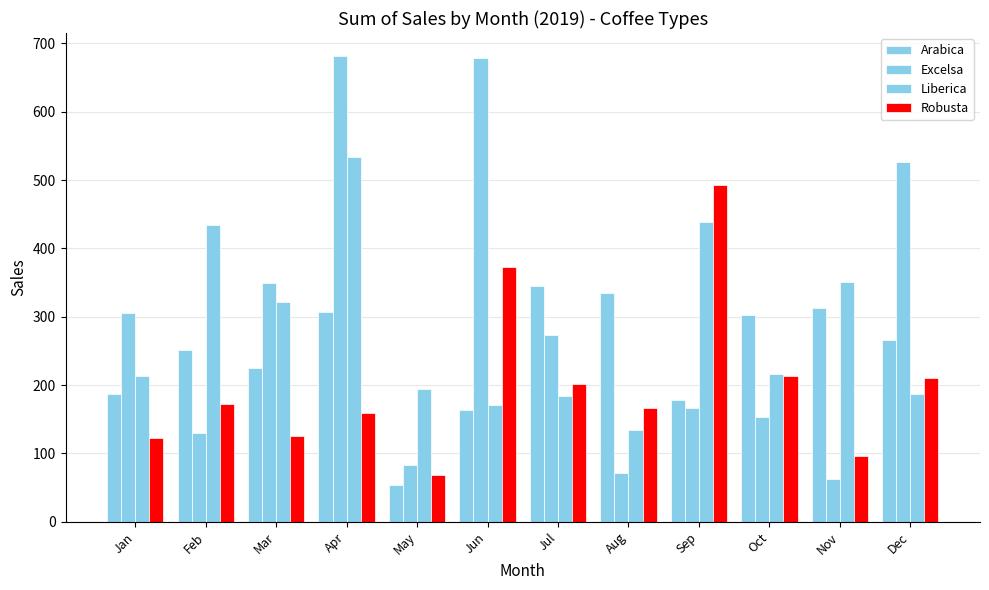

How many data points in Arabica are above 265?

6